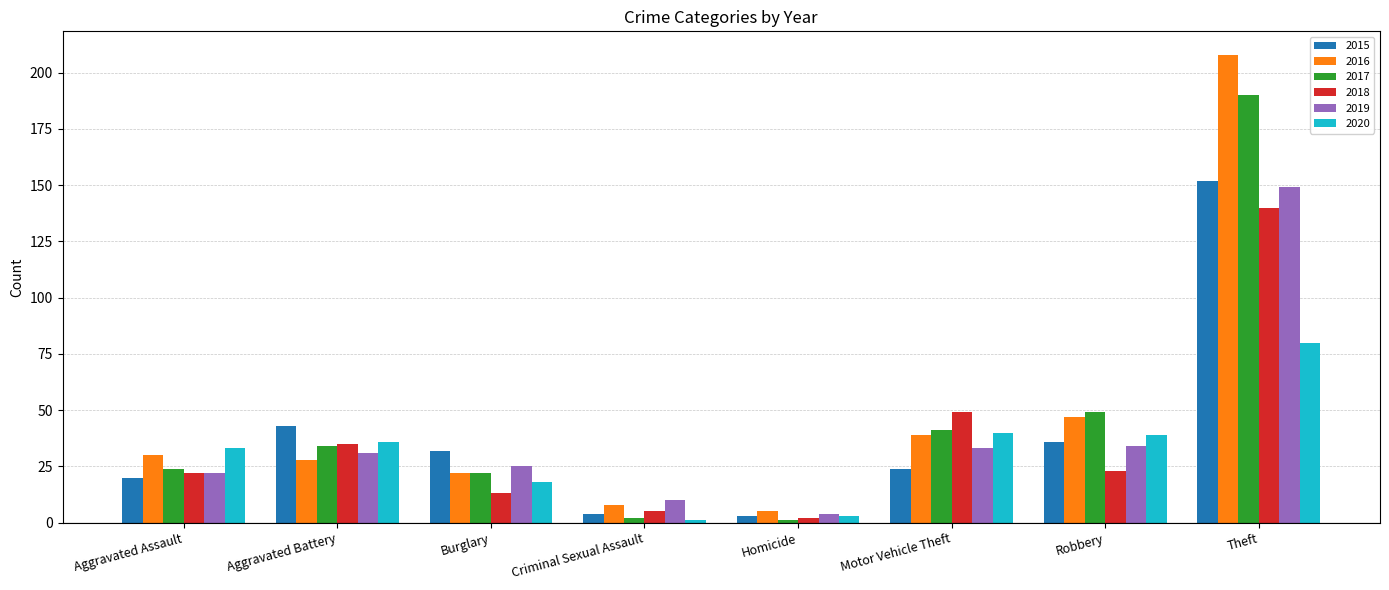

How many groups of bars are there?

8